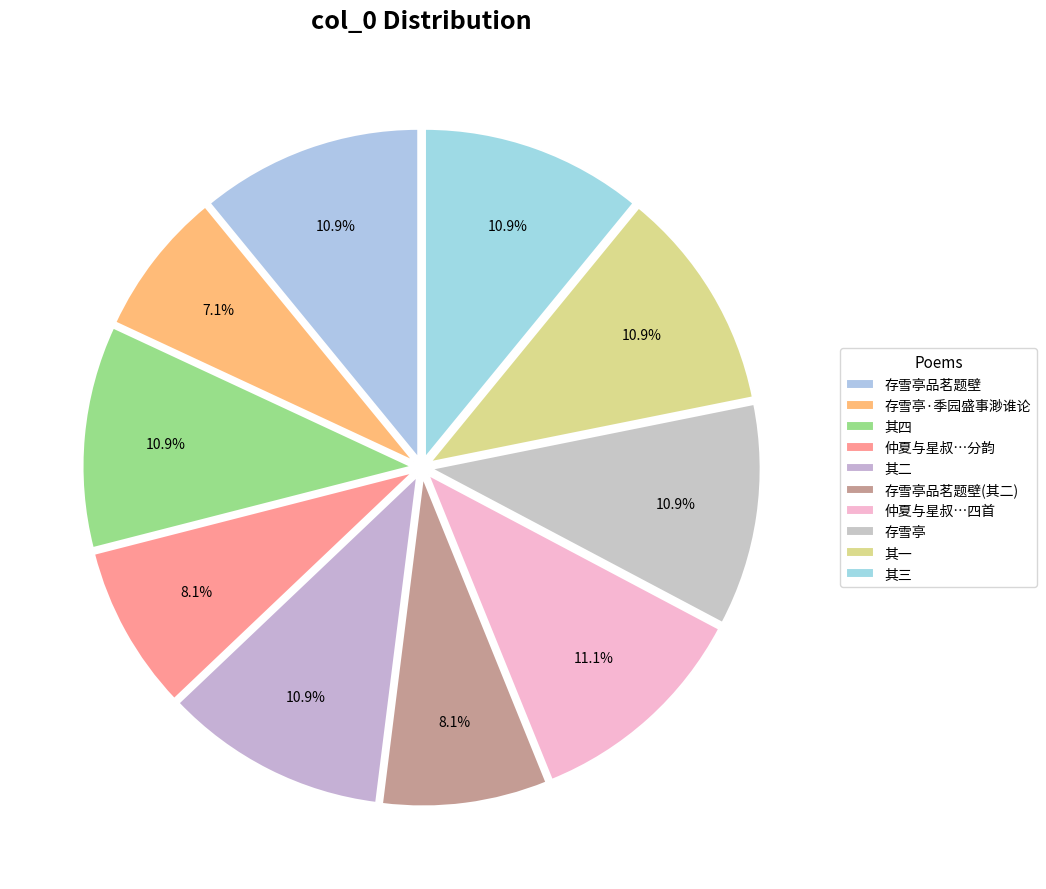

Is there a majority slice in this chart?

No